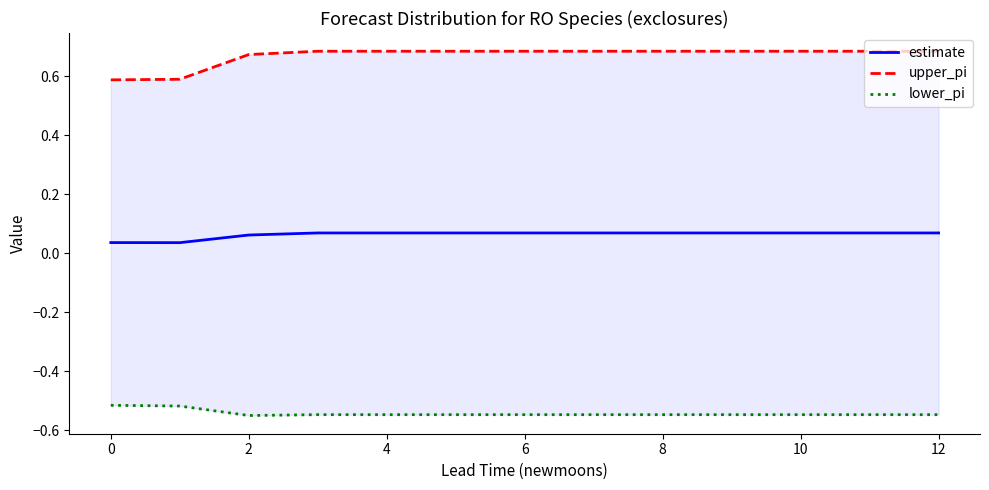

At how many categories does at least one series exceed 0?

13